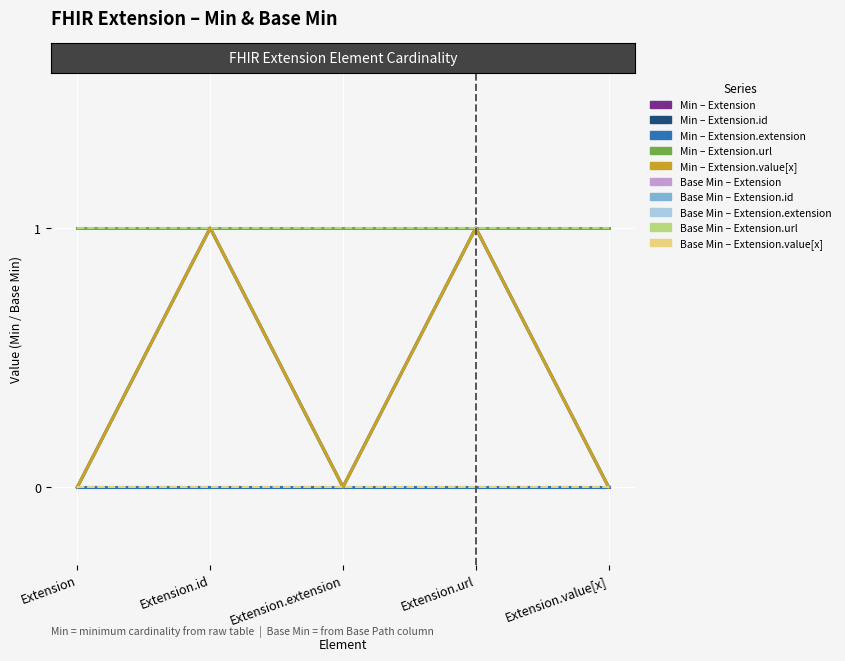

What is the total value across all series at Extension.id?

3